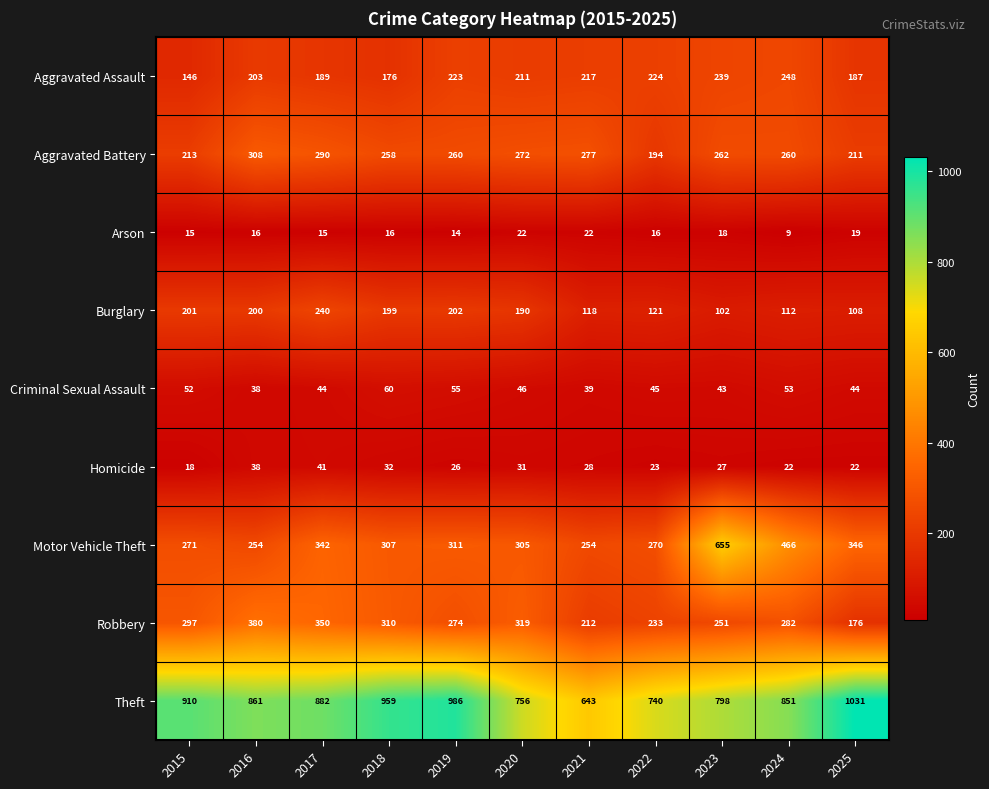

What is the difference between the Burglary values at 2020 and 2018?

9